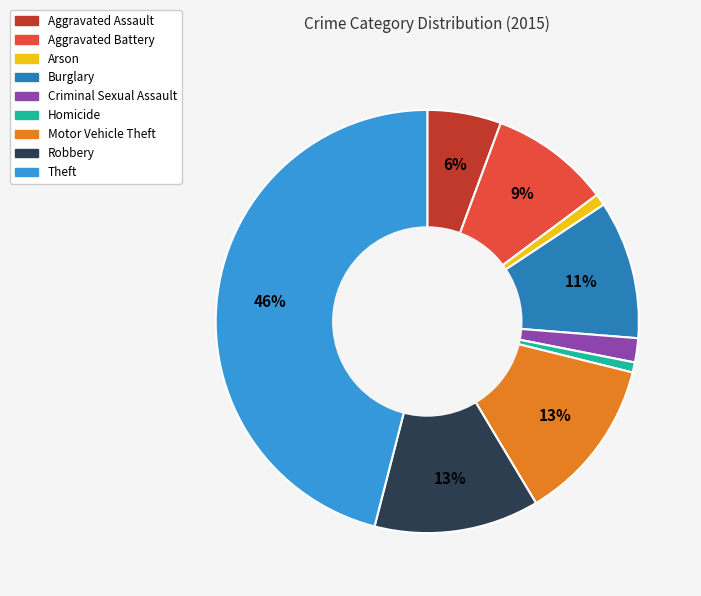

How many slices are in this pie chart?

9